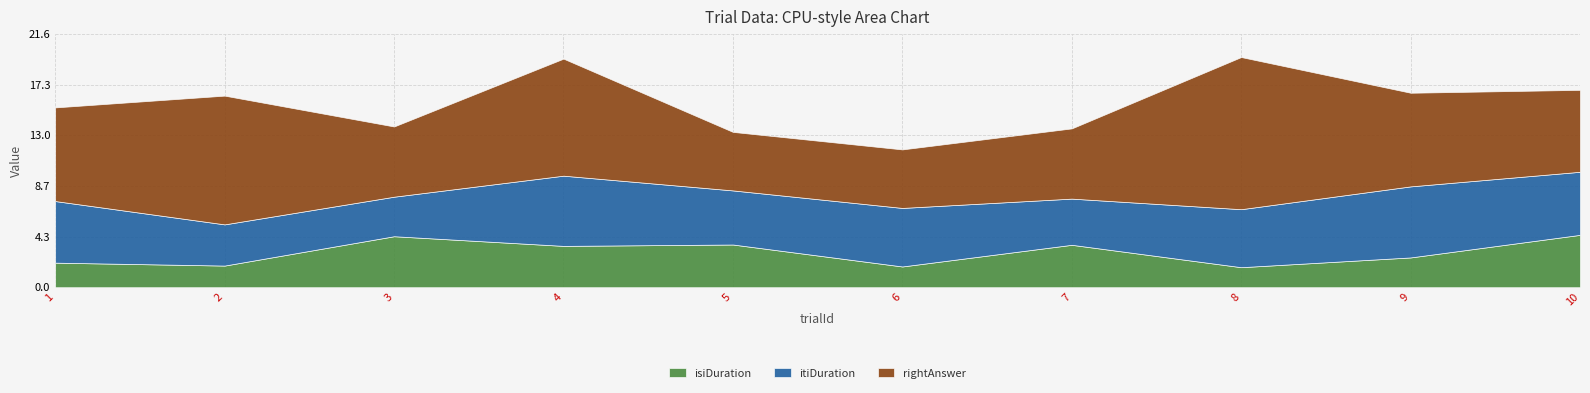

Reading right to left, what are all the values shown in this chart?

isiDuration: 10=4.5	9=2.5	8=1.7	7=3.6	6=1.8	5=3.6	4=3.5	3=4.4	2=1.8	1=2.1
itiDuration: 10=5.4	9=6.1	8=5.0	7=3.9	6=5.0	5=4.6	4=6.0	3=3.4	2=3.5	1=5.3
rightAnswer: 10=7.0	9=8.0	8=13.0	7=6.0	6=5.0	5=5.0	4=10.0	3=6.0	2=11.0	1=8.0